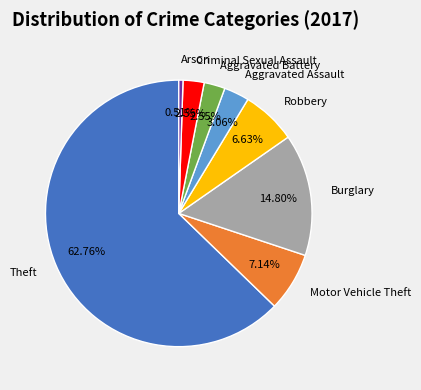

To the nearest percent, what is the combined percentage of Theft and Arson?

63%